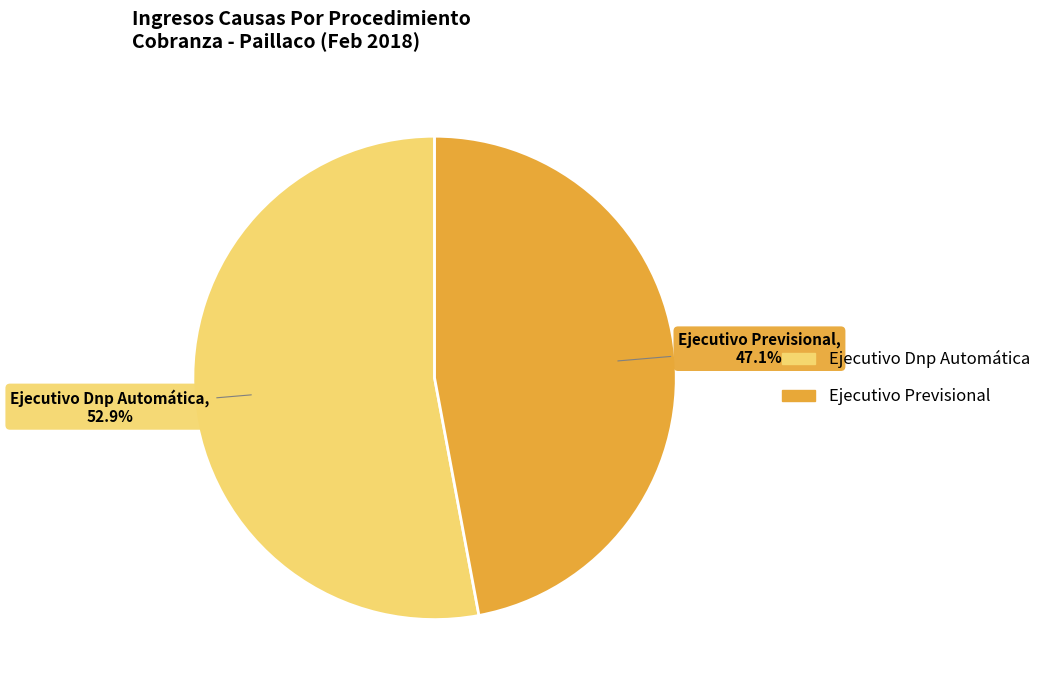

To the nearest percent, what percentage of the pie is Ejecutivo Dnp Automática?

53%